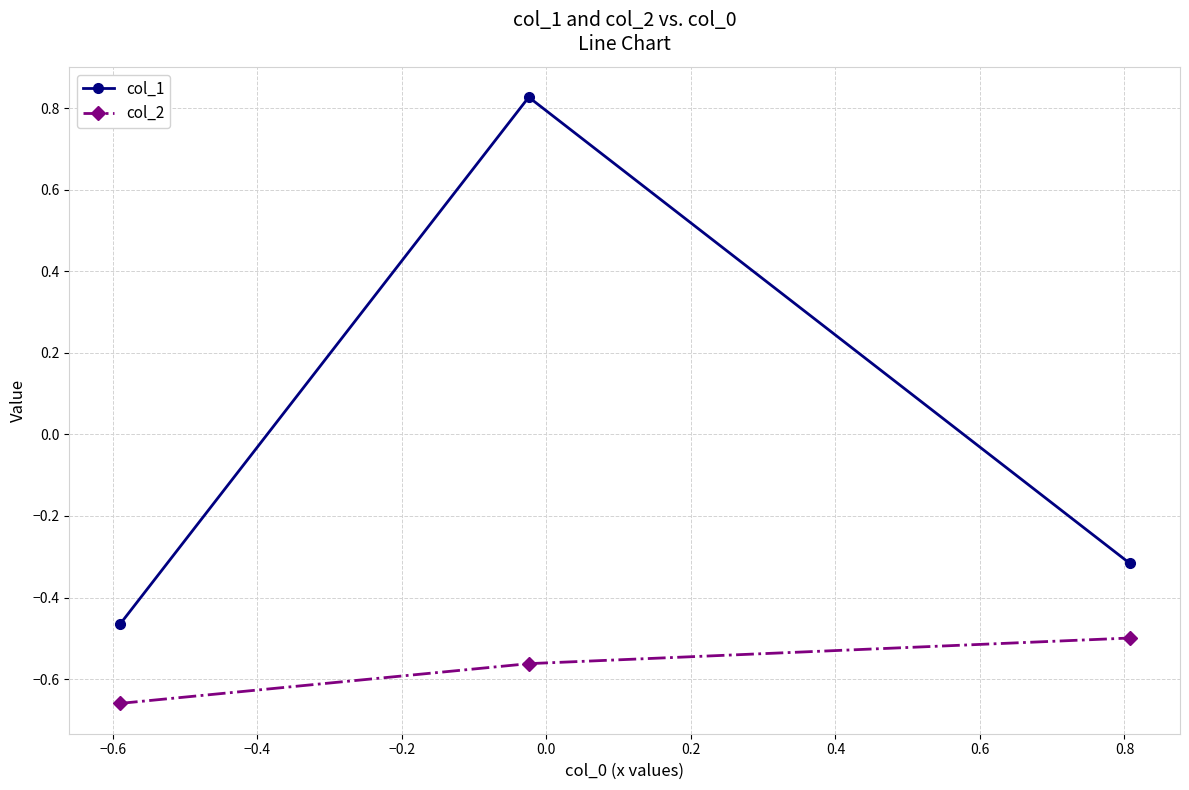

Which series has the largest range (max minus min)?

col_1